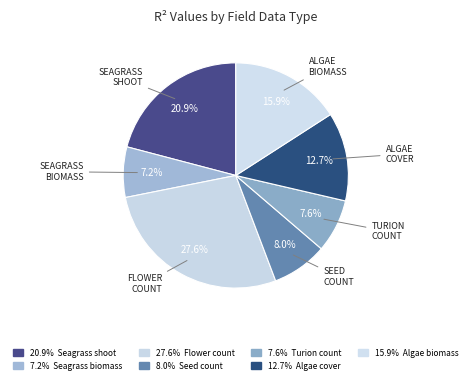

Count the number of slices in the pie.

7